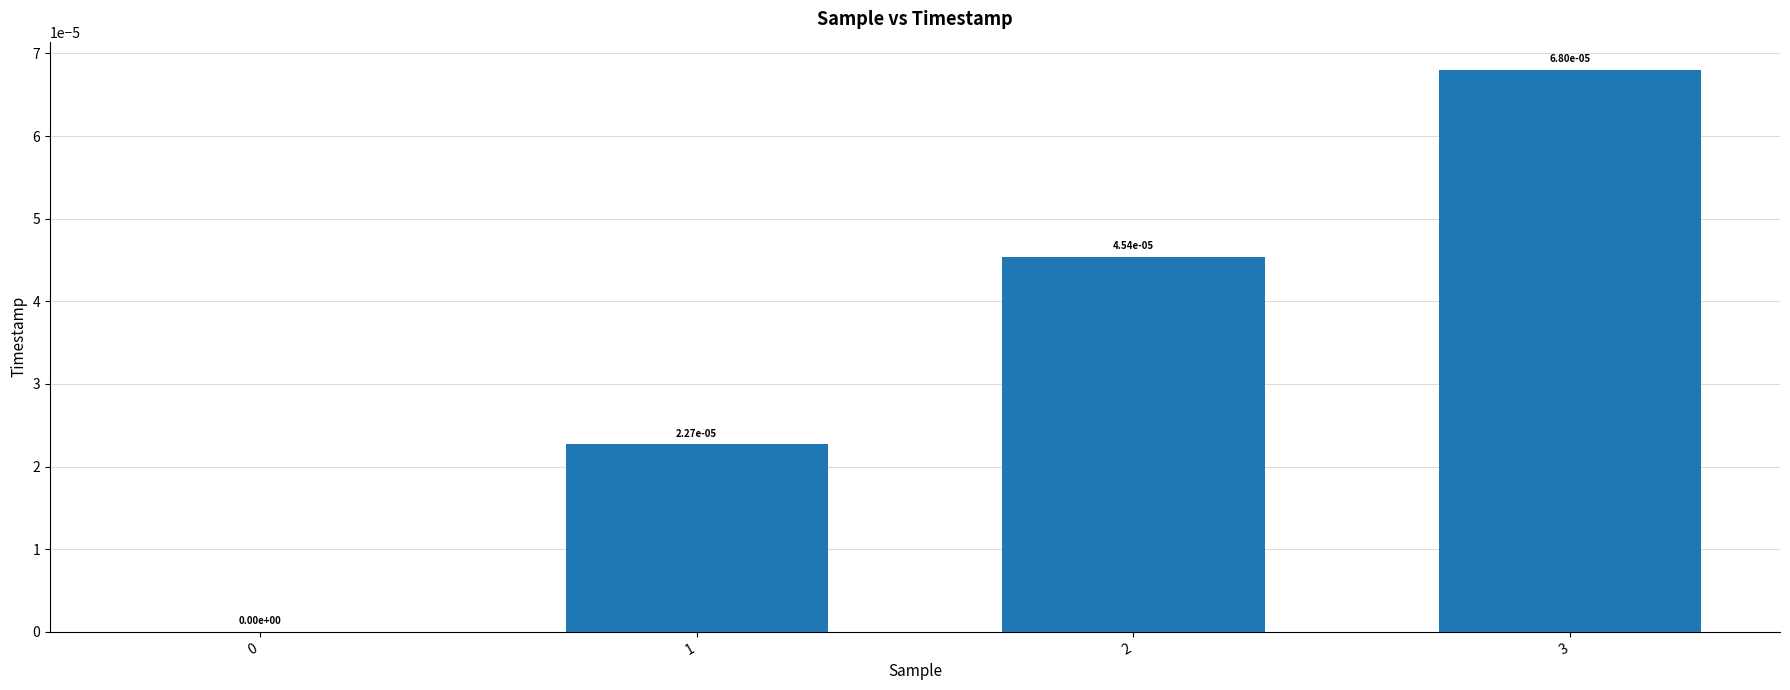

How many values are between 0 and 1?

4